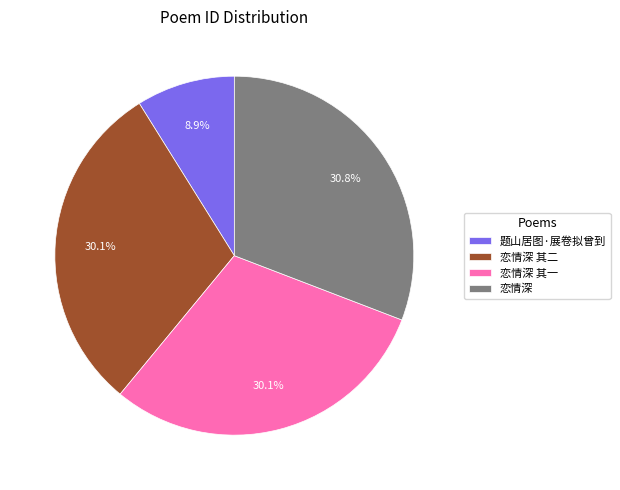

Does any single category account for the majority?

No